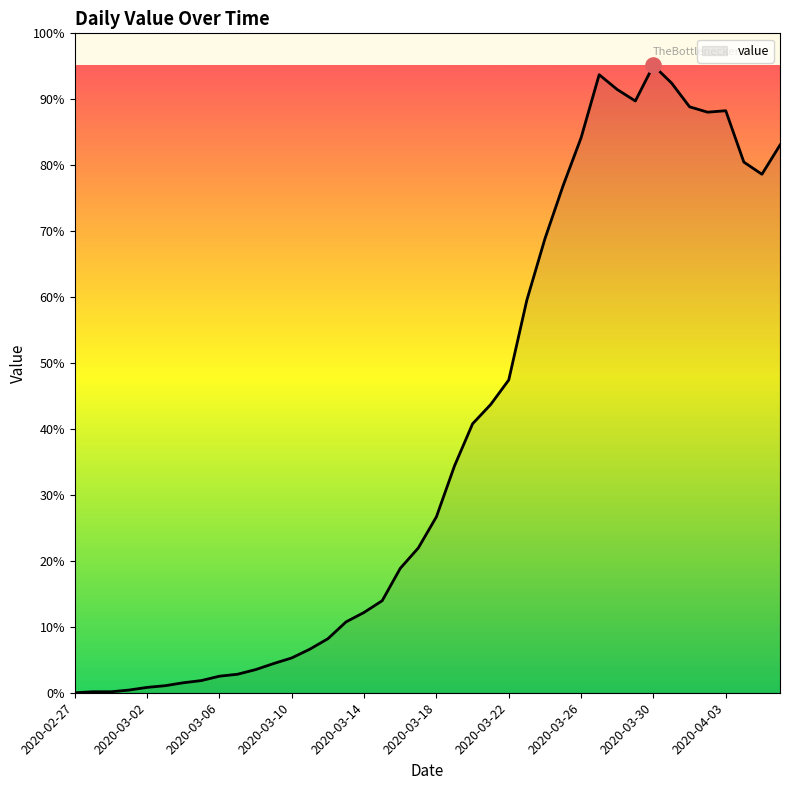

Is this an area chart (filled region under the line)?

Yes